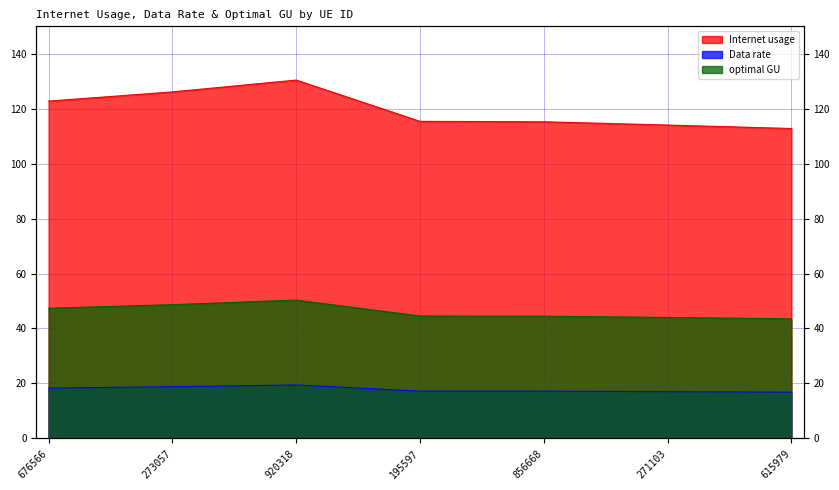

Is it true that Data rate equals 17.2 at 856668?

True